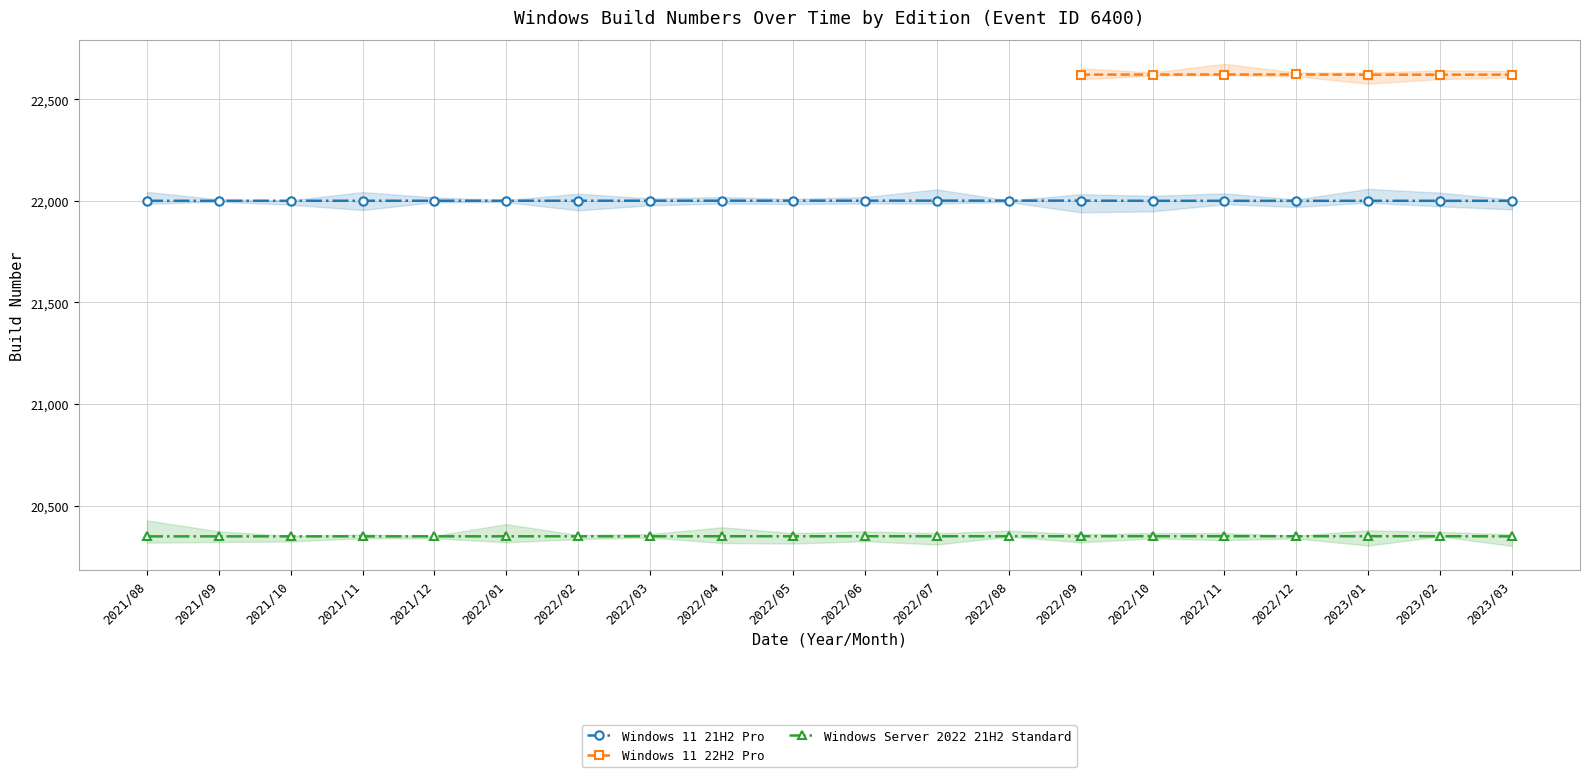

True or false: Windows Server 2022 21H2 Standard and Windows 11 21H2 Pro cross at least once.

False